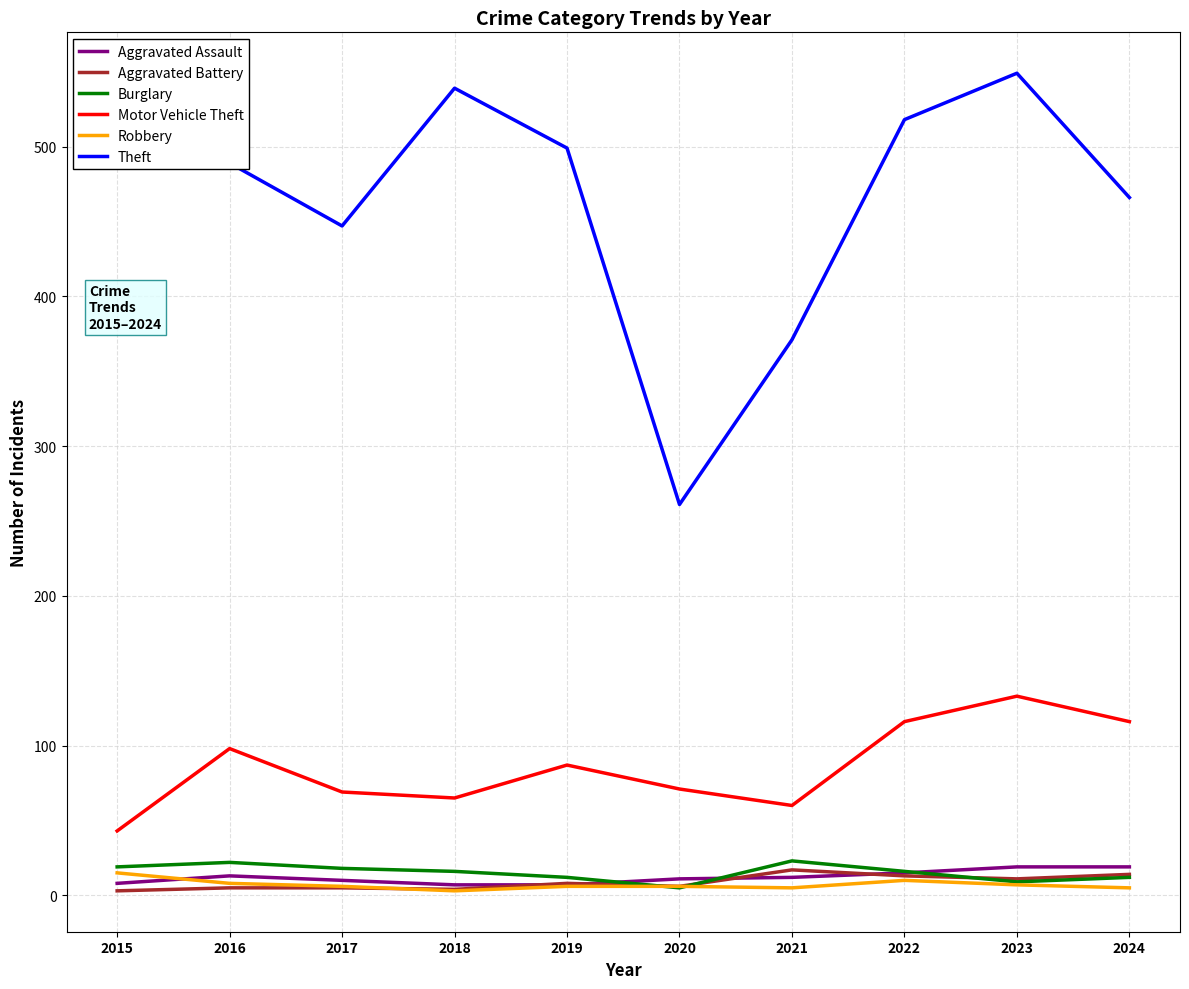

What is the minimum value shown in the chart?

3